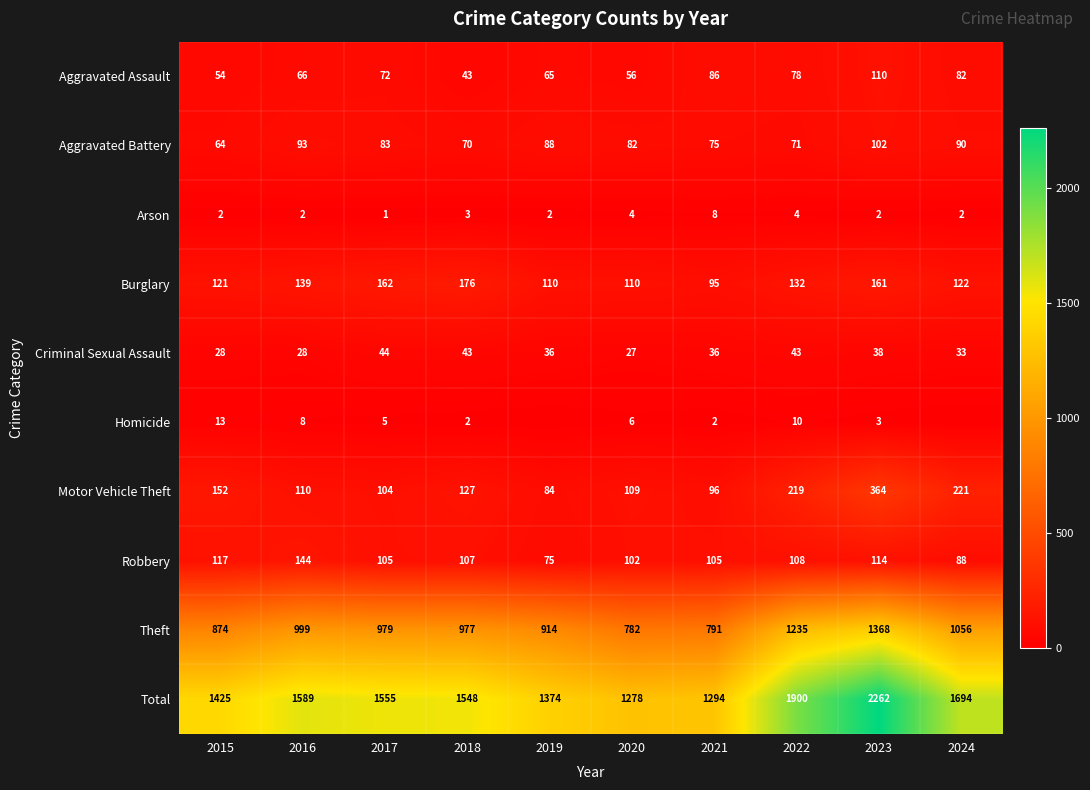

What is the difference between the Theft values at 2019 and 2016?

85